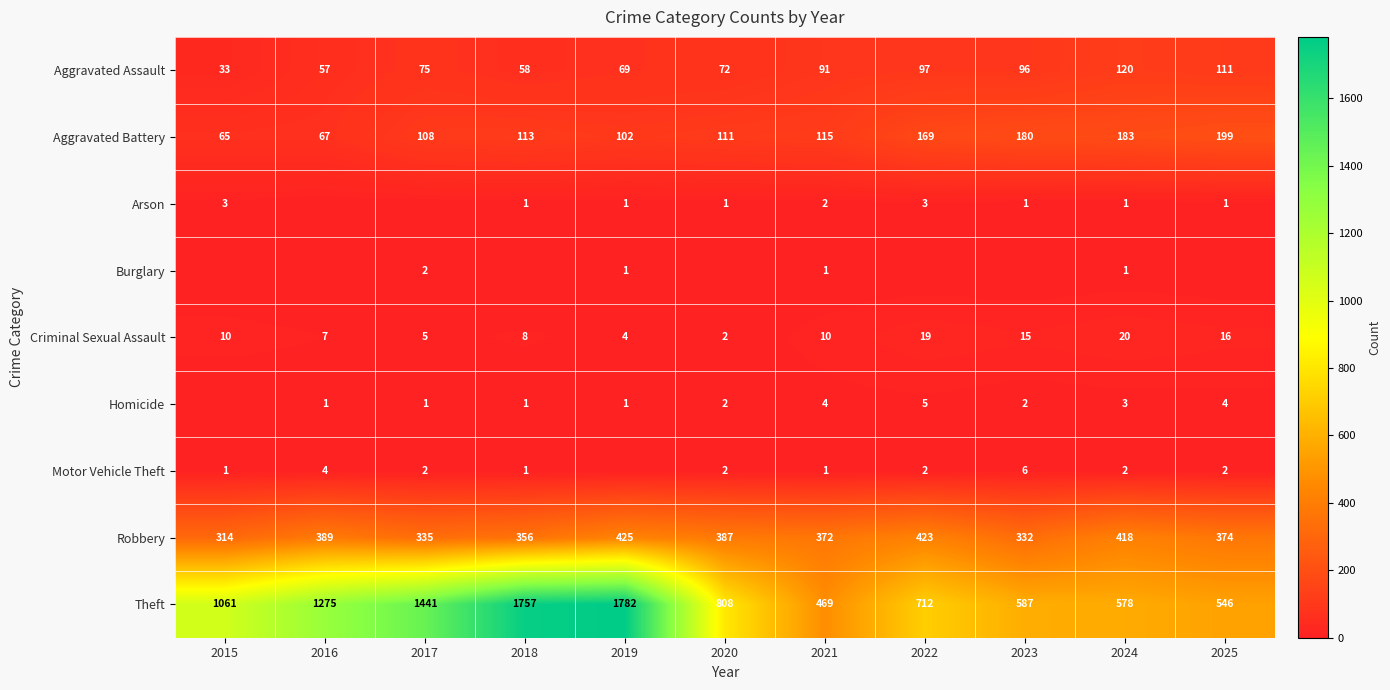

The Robbery series shows 75 at 2025. True or false?

False